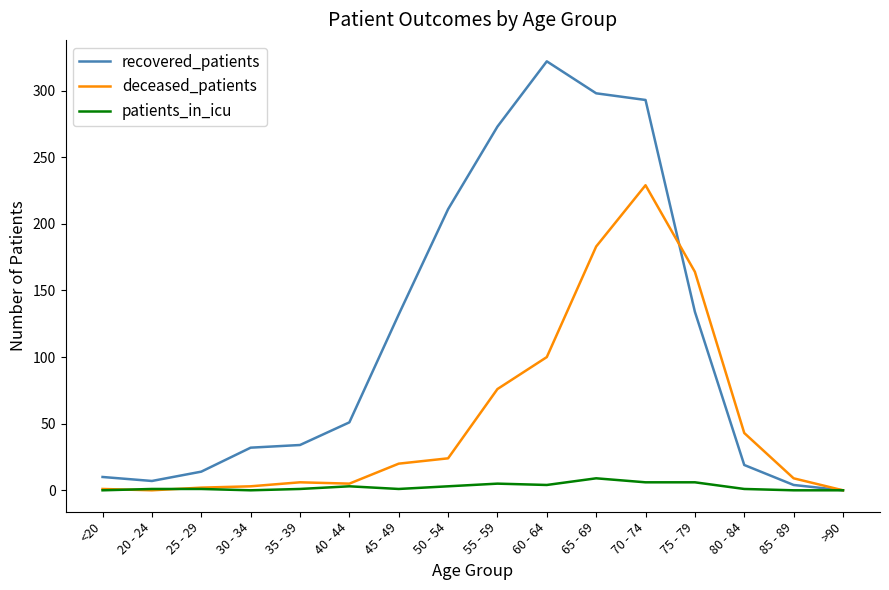

Between 60 - 64 and 80 - 84, which series saw the biggest shift?

recovered_patients